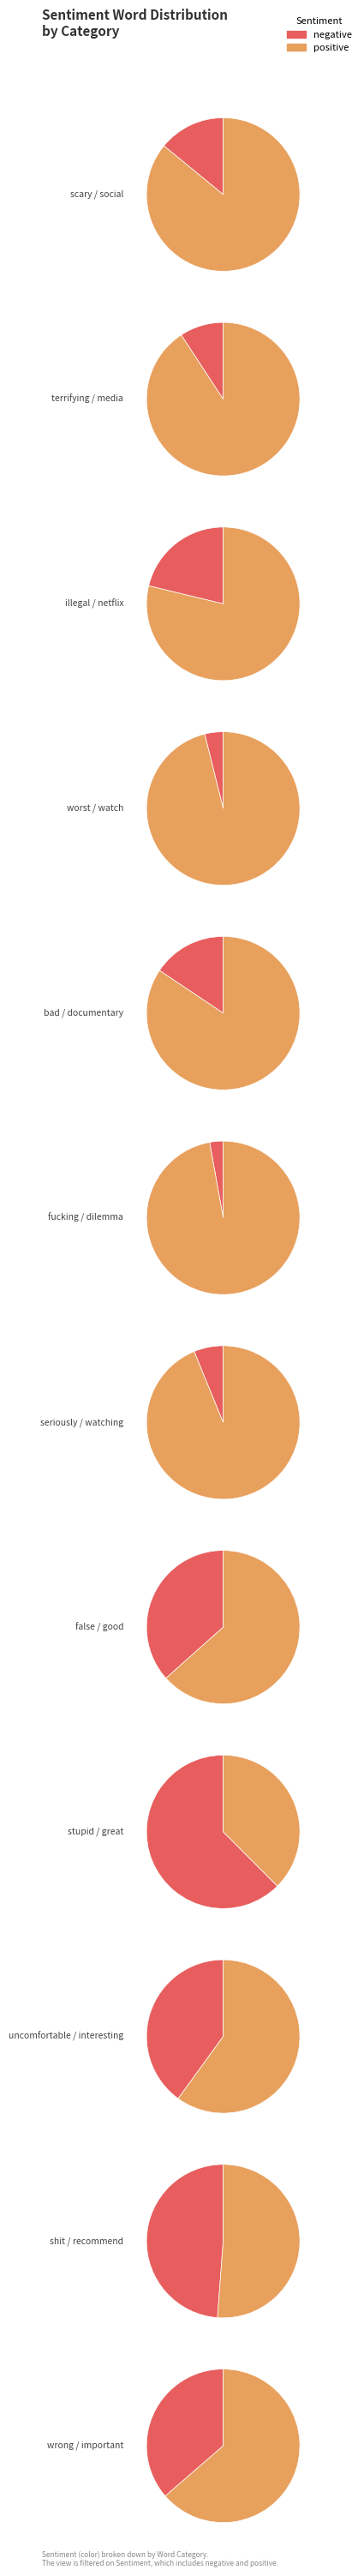

What portion of the pie excludes terrifying?

91.4%